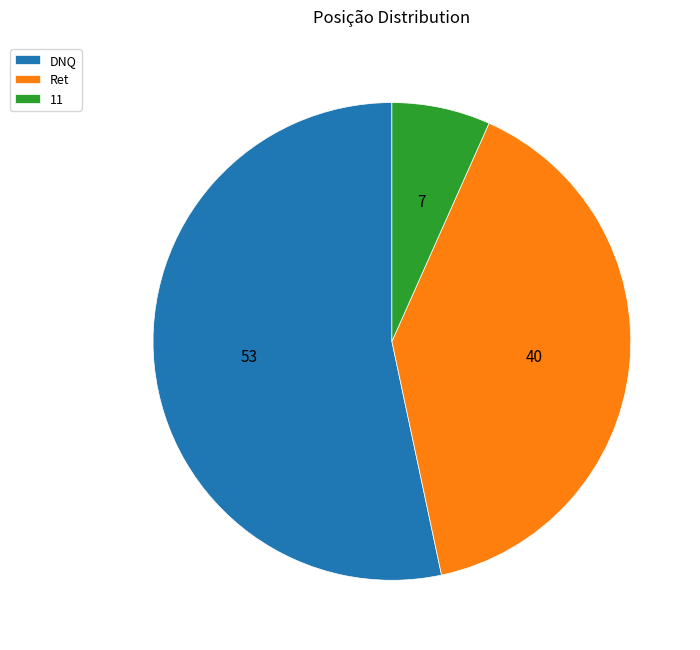

Is it true that 11 is 1% of the pie?

False